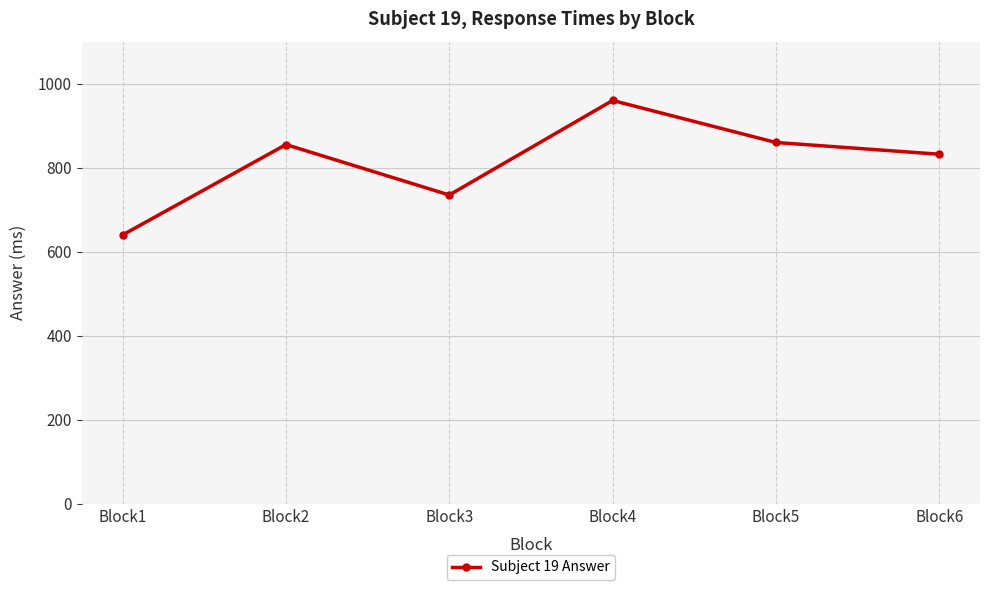

Is this an area chart (filled region under the line)?

No